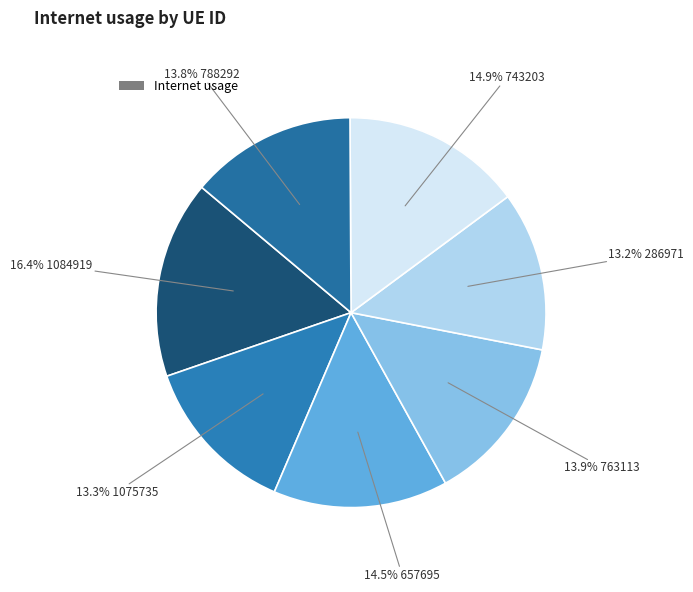

Count the number of slices in the pie.

7